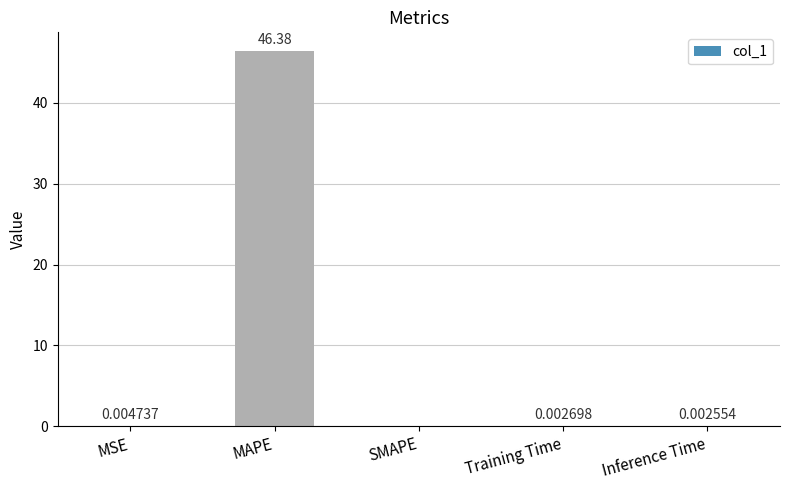

Where is the data nearest to the value 23?

MSE